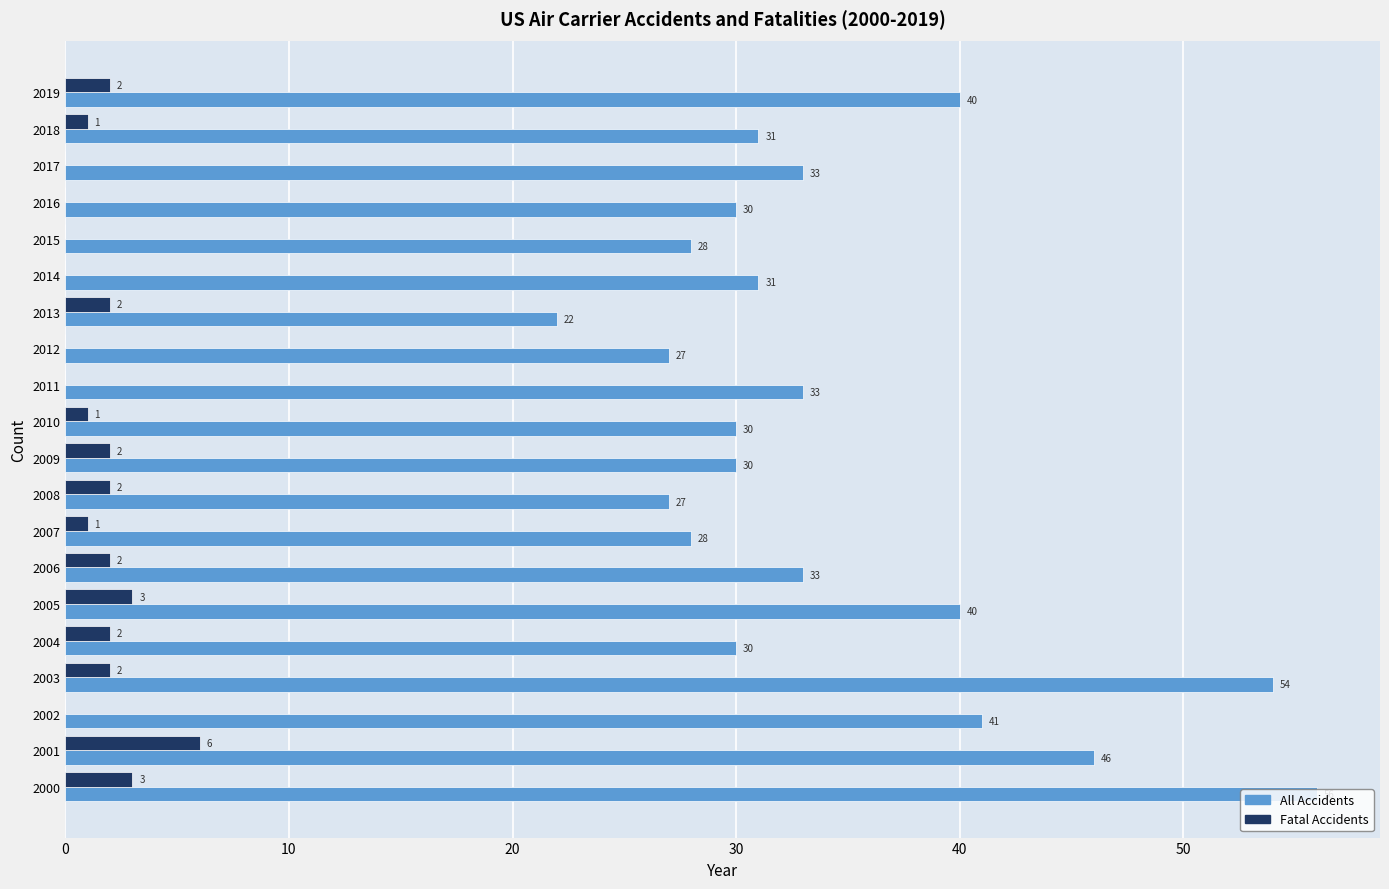

What is the maximum value for Fatal Accidents?

6